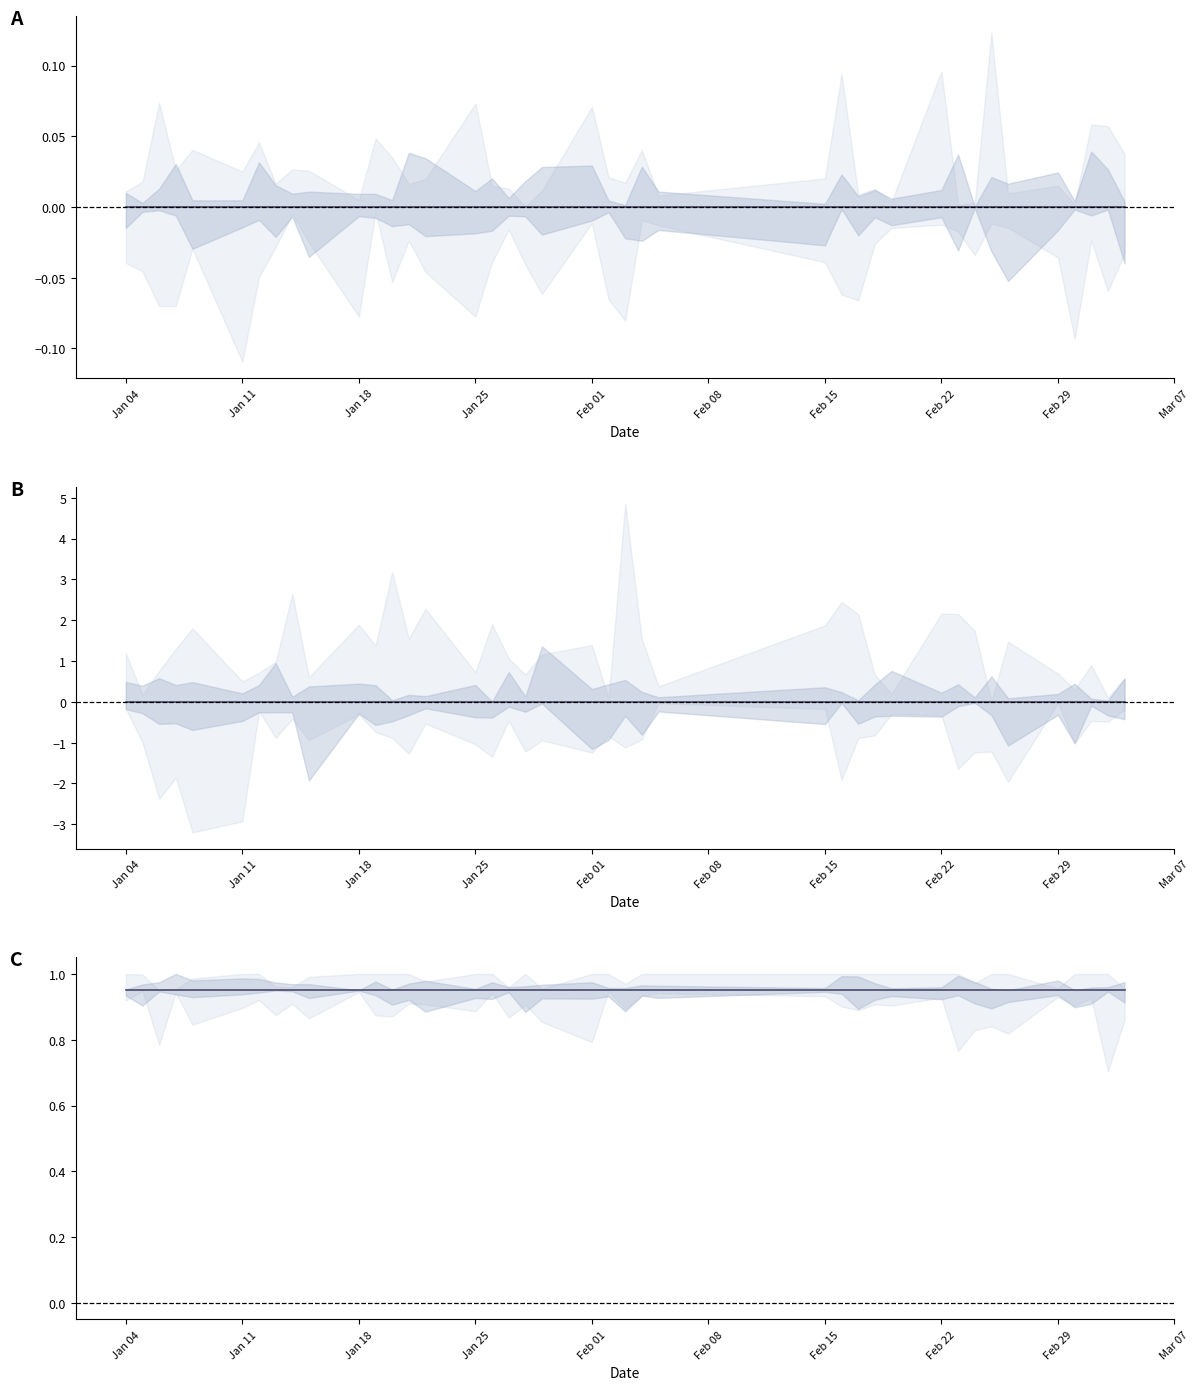

How many series are shown in this chart?

3